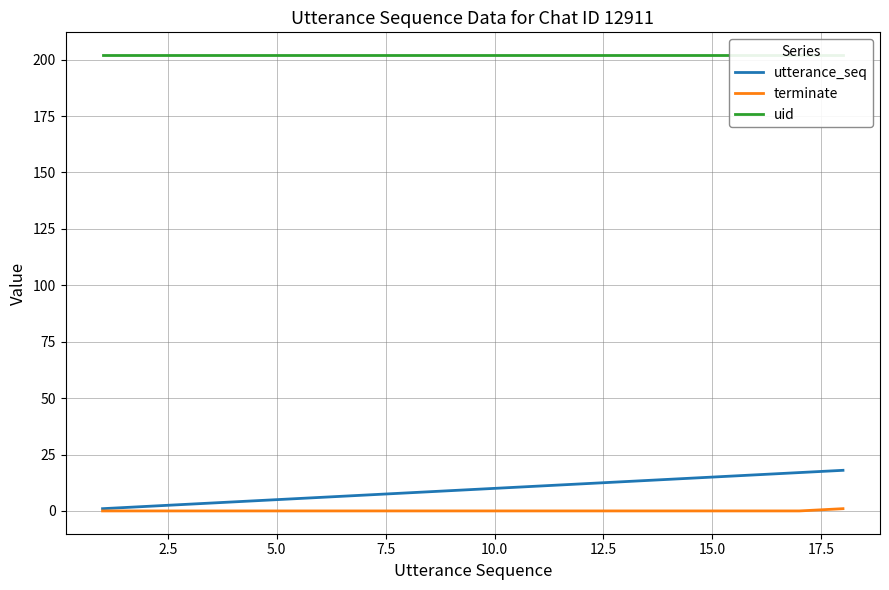

Is the value of utterance_seq at 9 greater than the value of uid at 16?

No